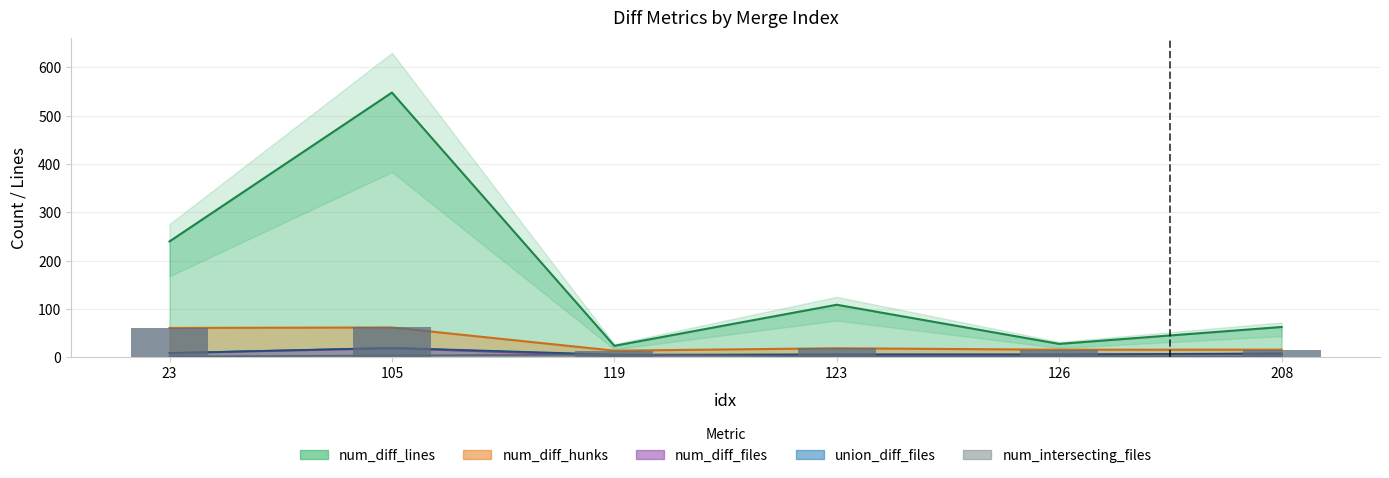

How many num_intersecting_files values are between 2 and 4?

5